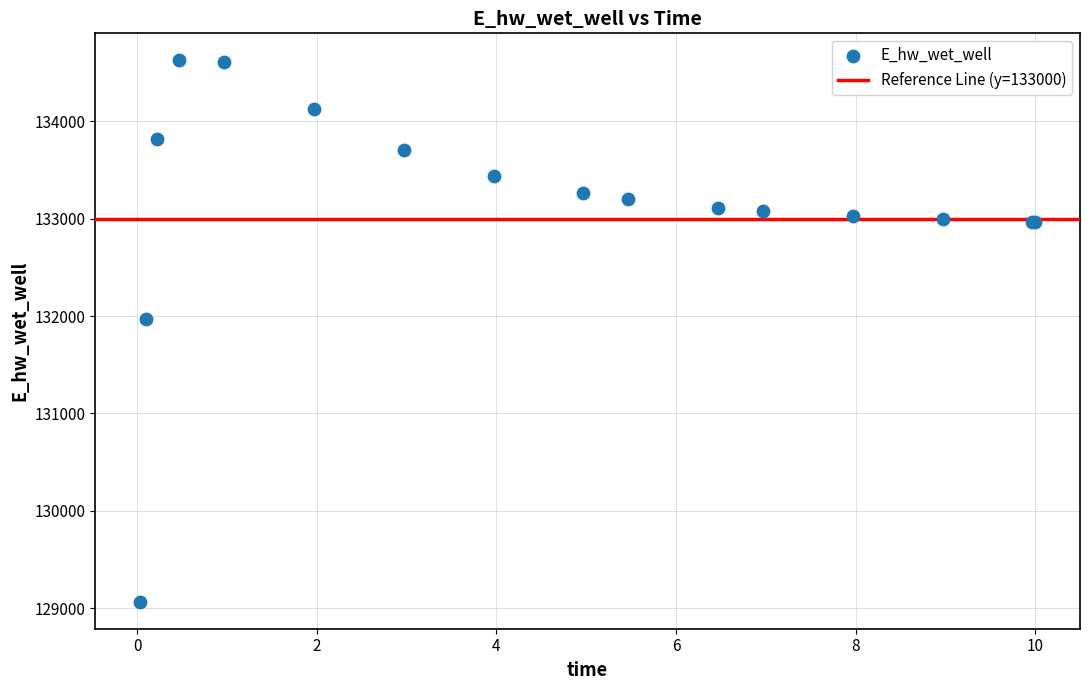

What Y value in the scatter plot is closest to 131846?

131967.0